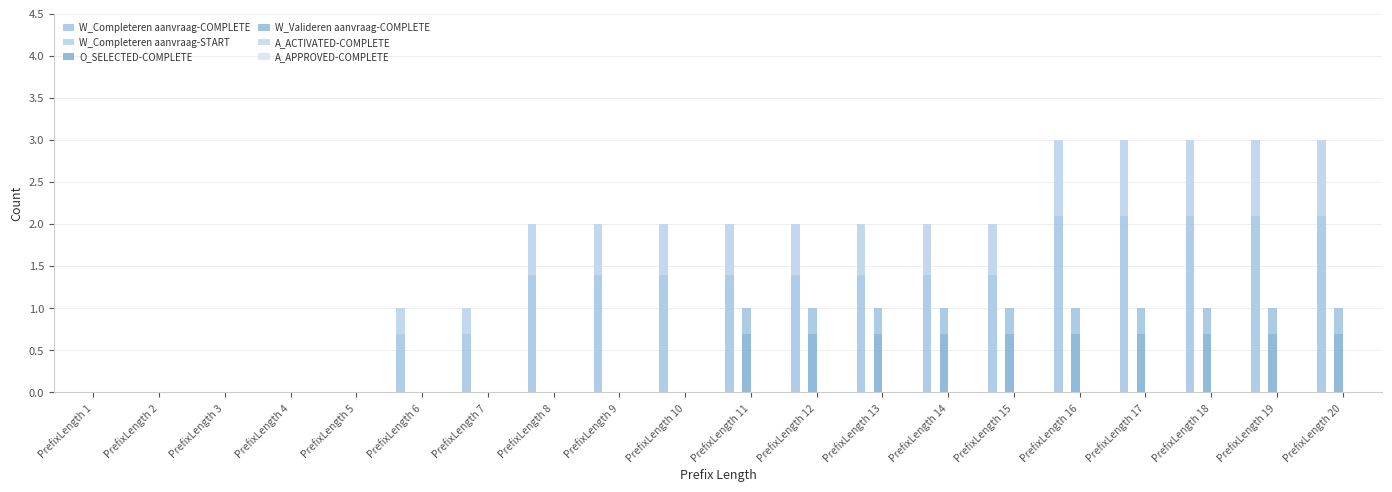

Which series changed the most between PrefixLength 5 and PrefixLength 8?

W_Completeren aanvraag-COMPLETE